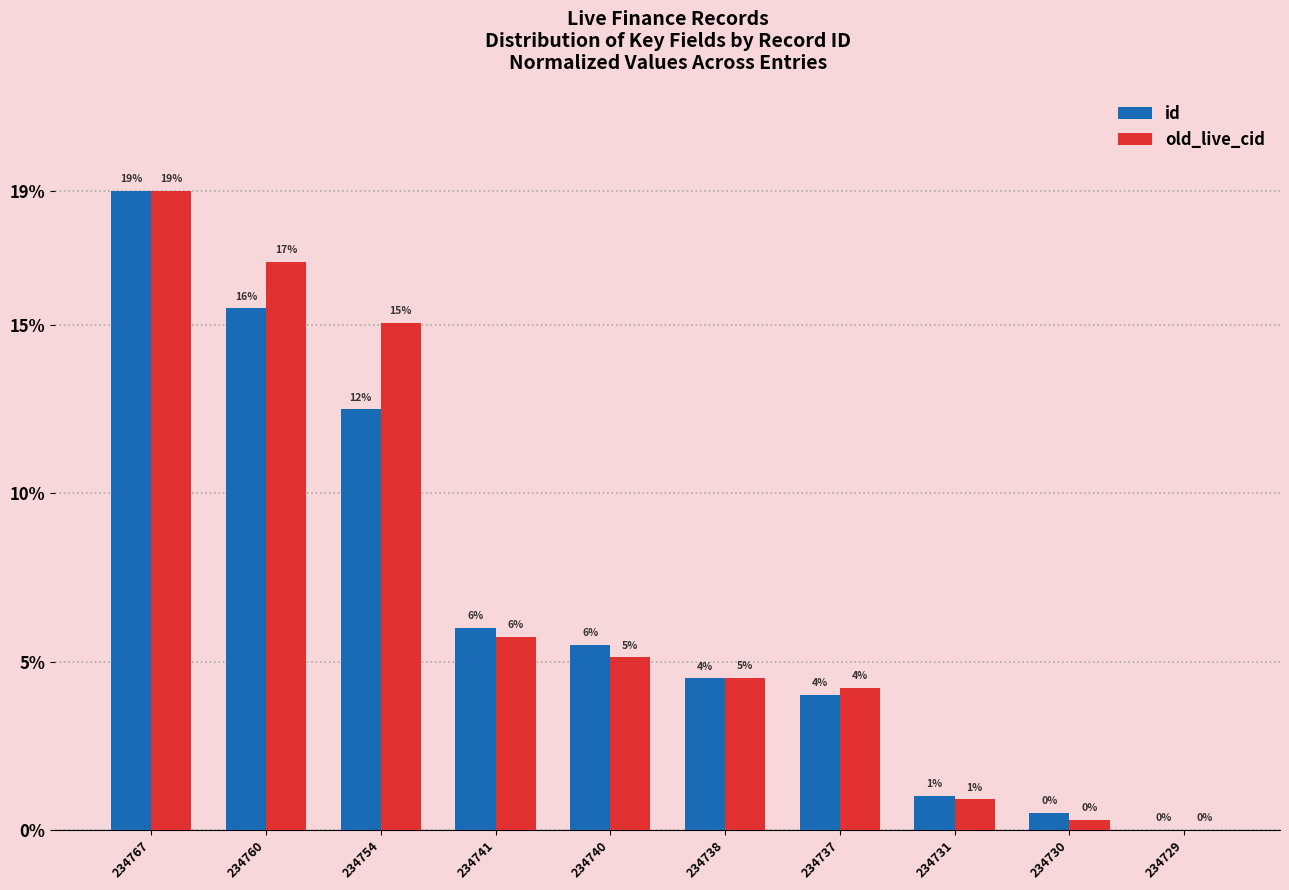

Between 234767 and 234738, which series saw the biggest shift?

id